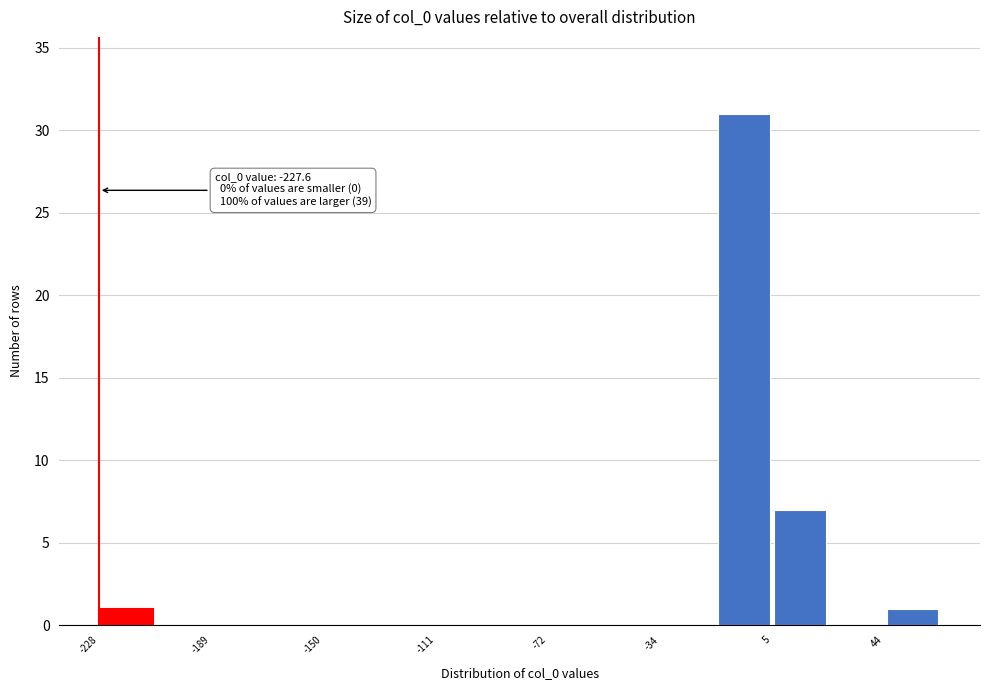

Read against the x-axis, roughly where is the centre of the tallest bar?

-5